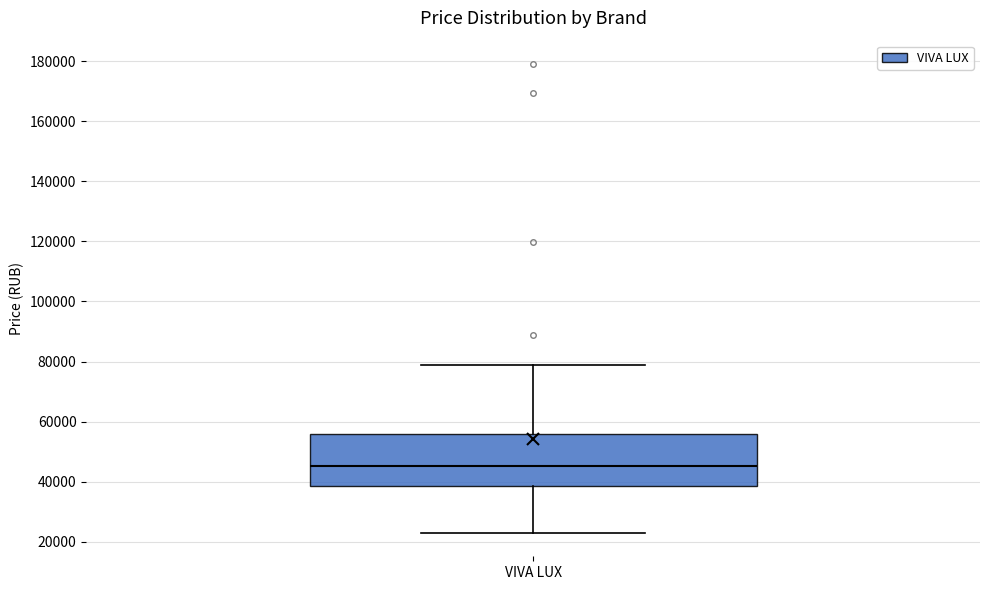

Where does the upper whisker of the box for VIVA LUX end on the y-axis? The values are not printed on the chart, so give them approximately, as read against the axis.

78000